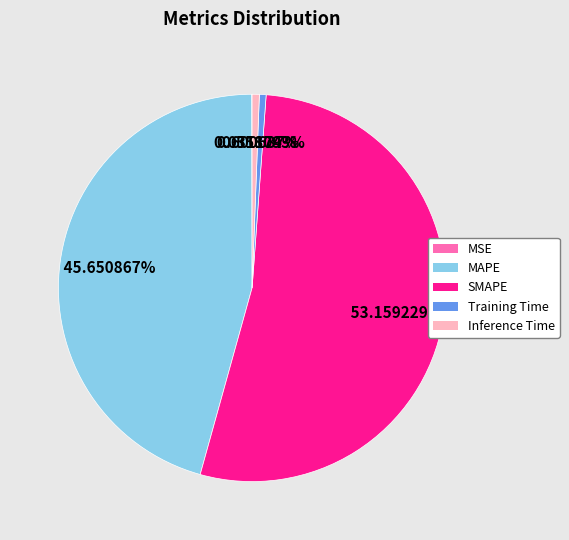

Do Training Time and MAPE together represent more than half of the pie?

No